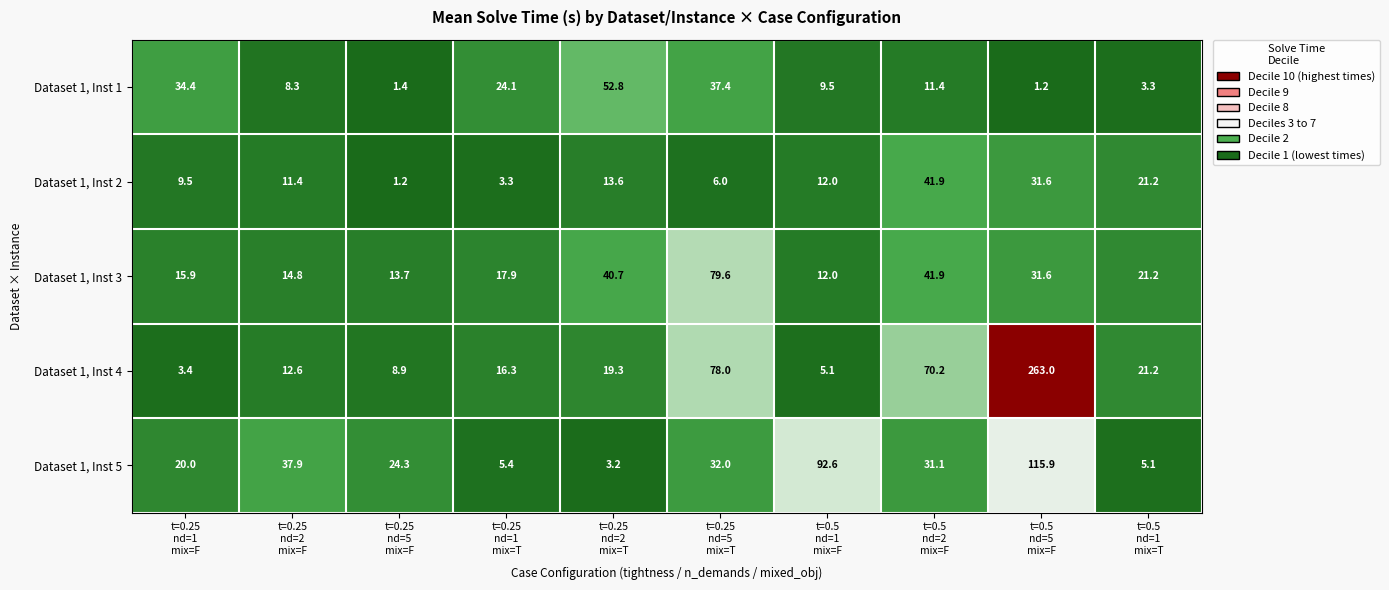

At how many categories does at least one series exceed 72?

3